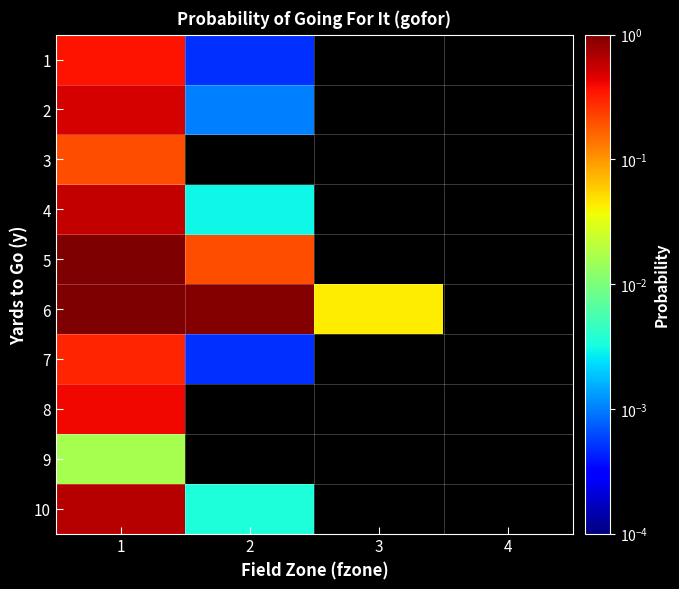

Count the number of categories in the chart.

4